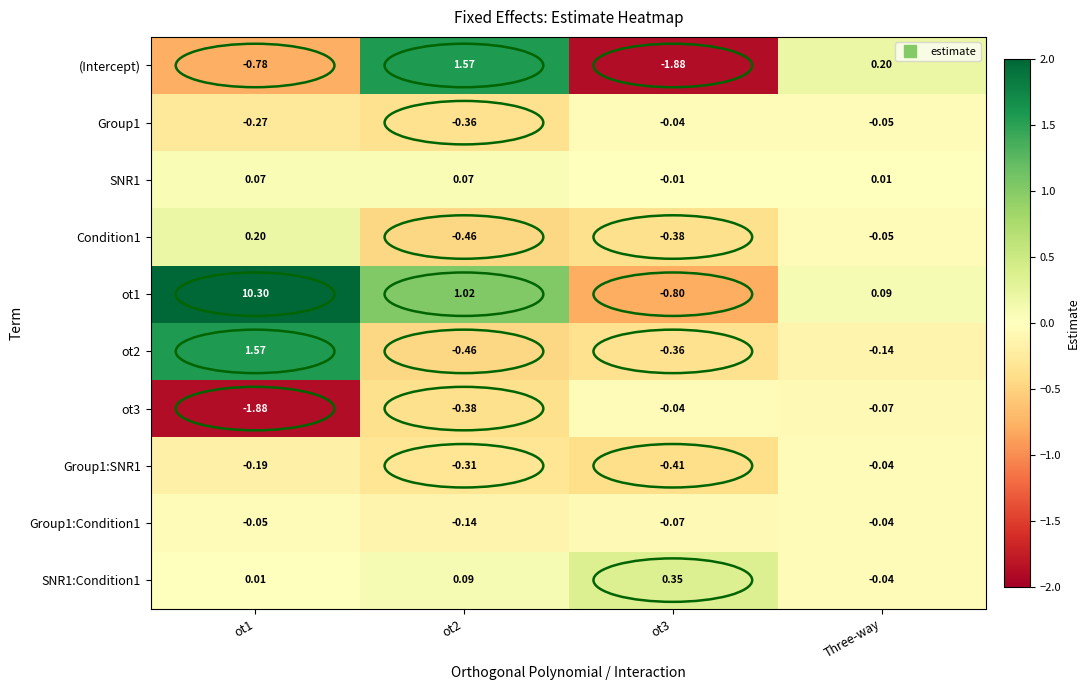

At how many categories does at least one series exceed 0?

4